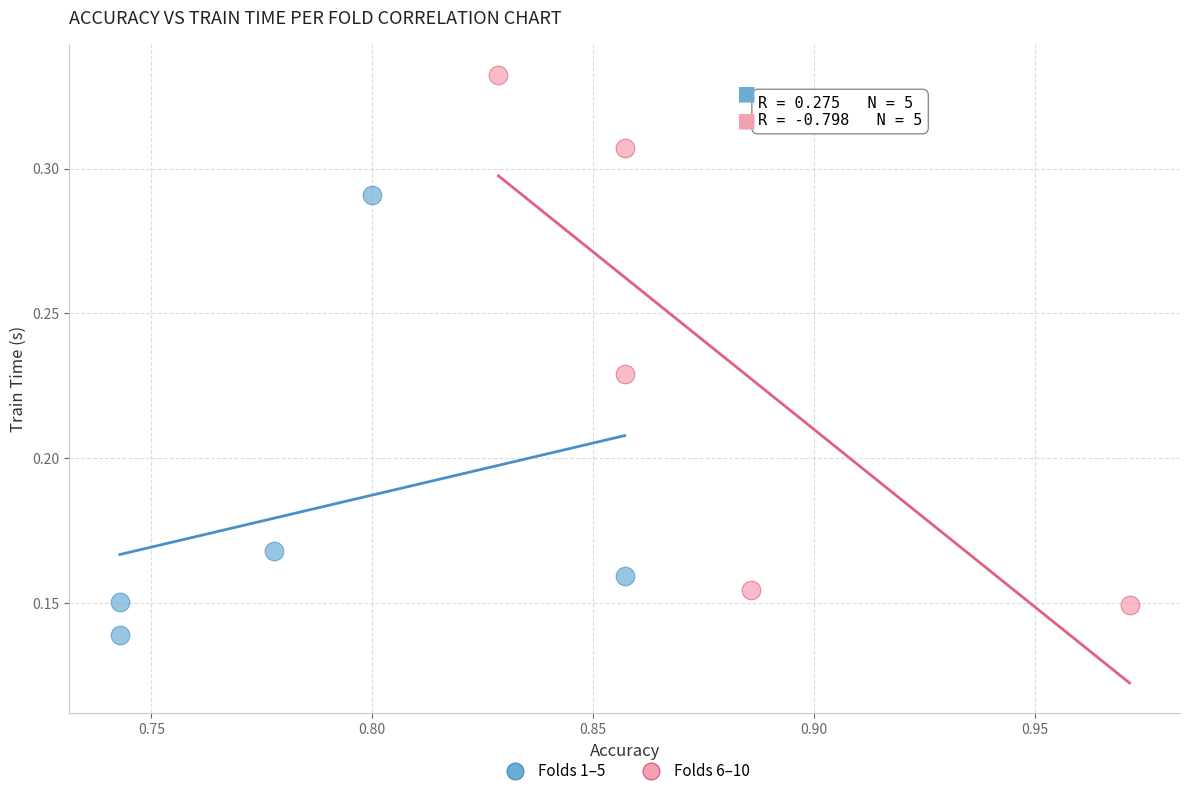

What are all the series names shown in the legend?

Folds 1–5, Folds 6–10